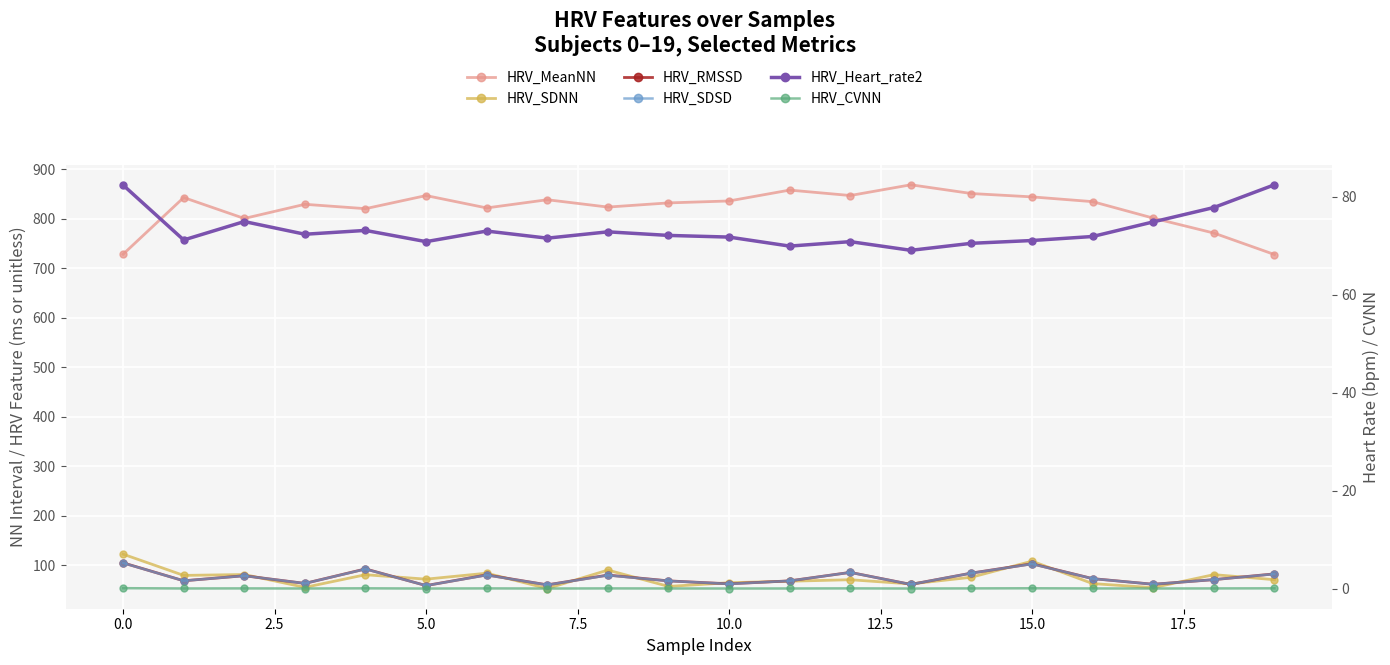

What is the average value of the HRV_Heart_rate2 series?

73.2